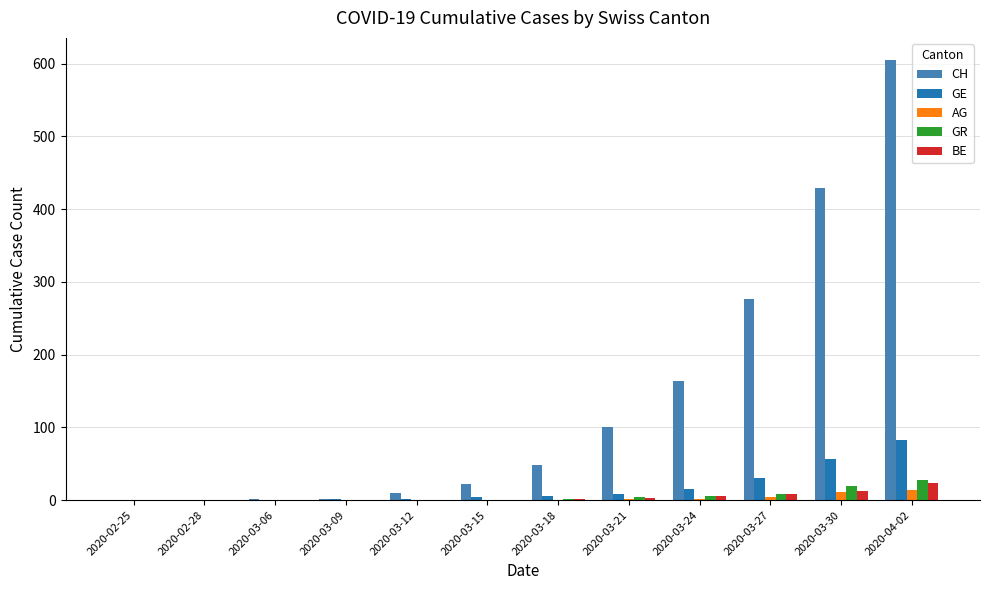

What is the spread (max minus min) of values at 2020-03-24?

162